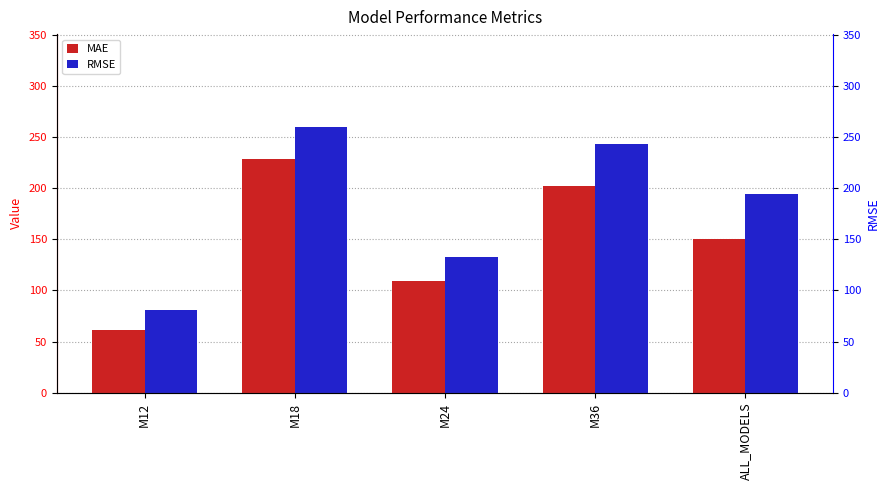

How many values in the MAE series exceed 150?

3